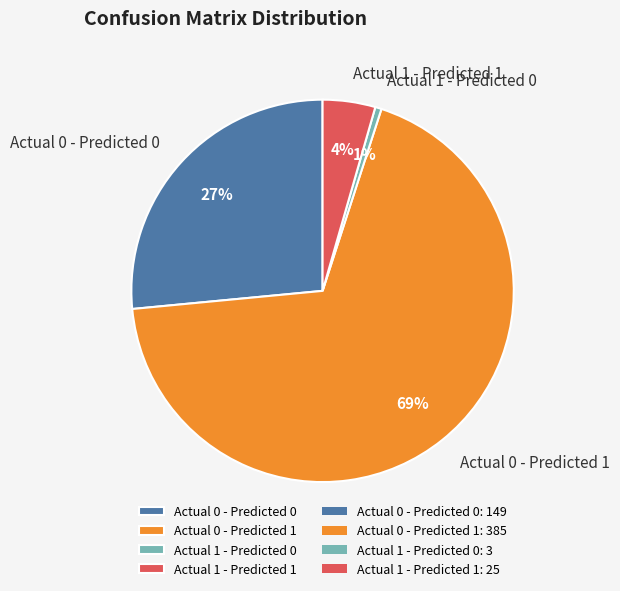

Which category accounts for the majority?

Actual 0 - Predicted 1